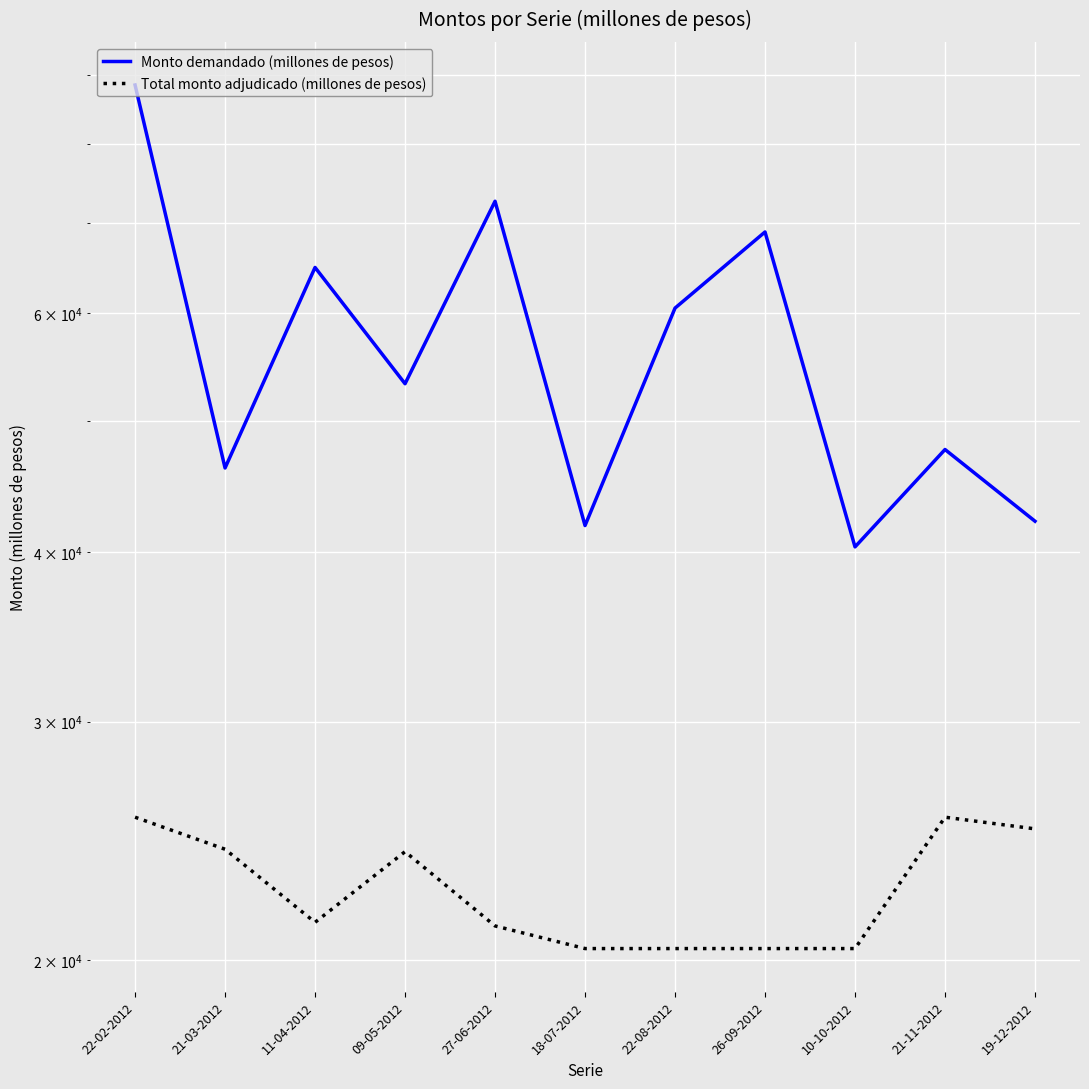

At which category is the sum across all series the highest?

22-02-2012